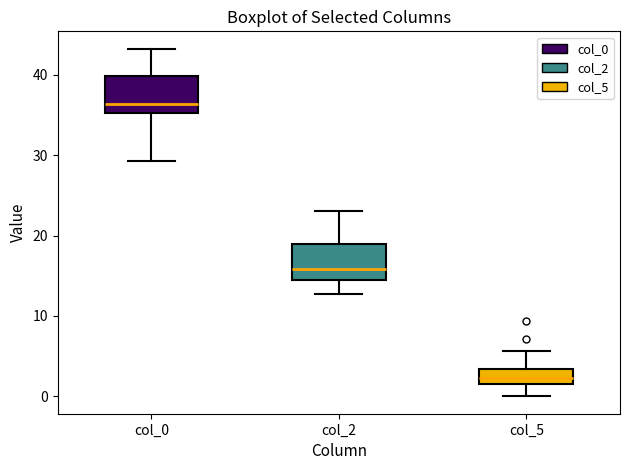

Which box's median line is the lowest?

col_5